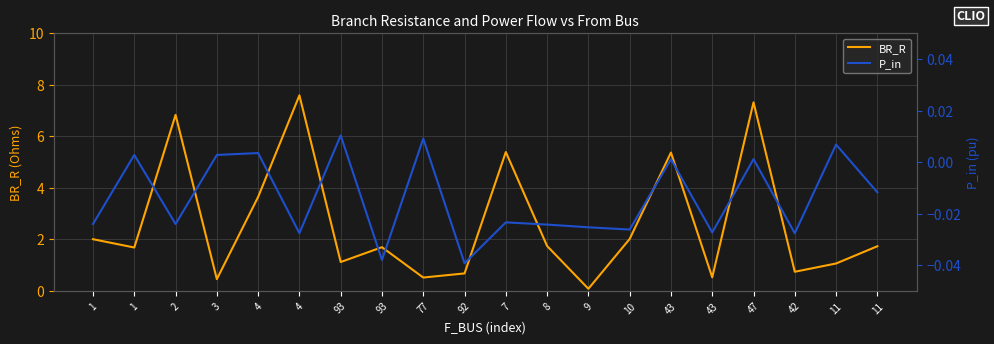

At which label does BR_R reach its peak?

4